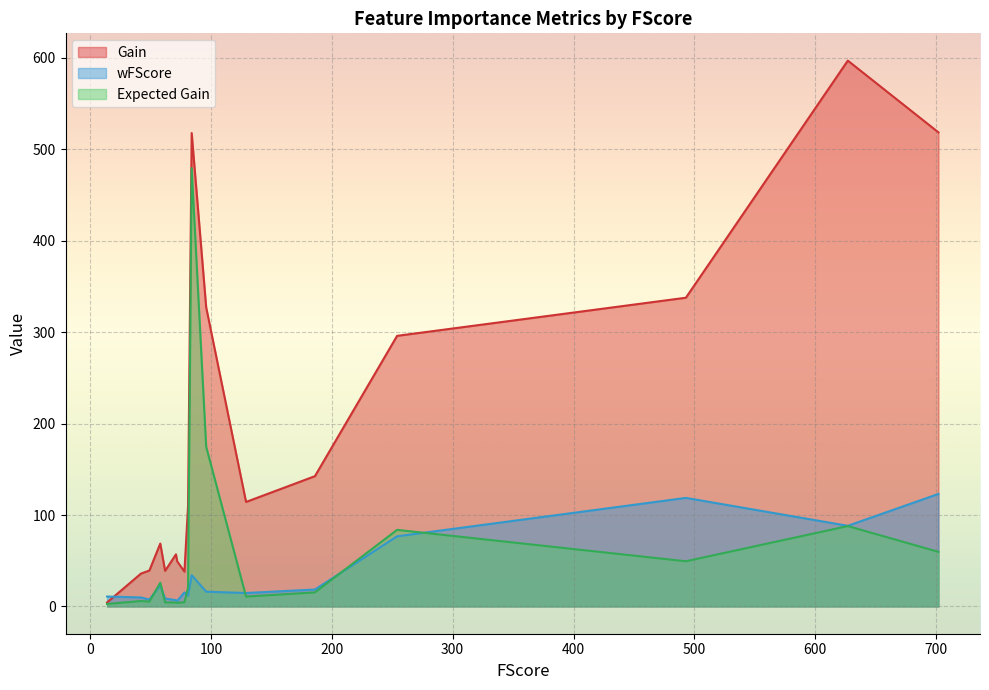

How many lines are shown in the chart?

3